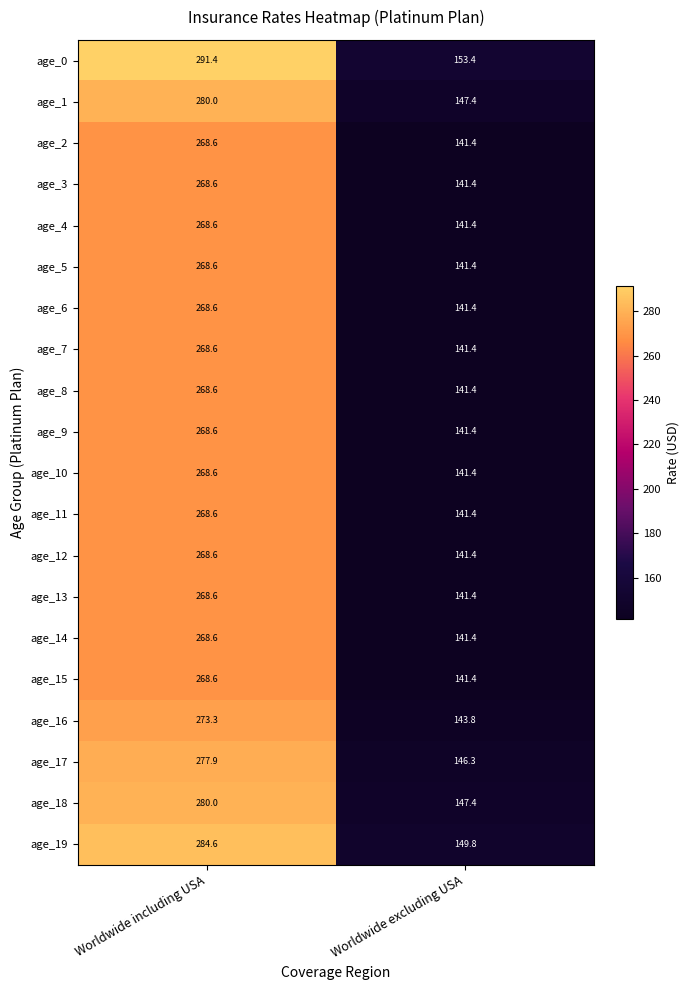

Which category has the lowest value across all series?

Worldwide excluding USA